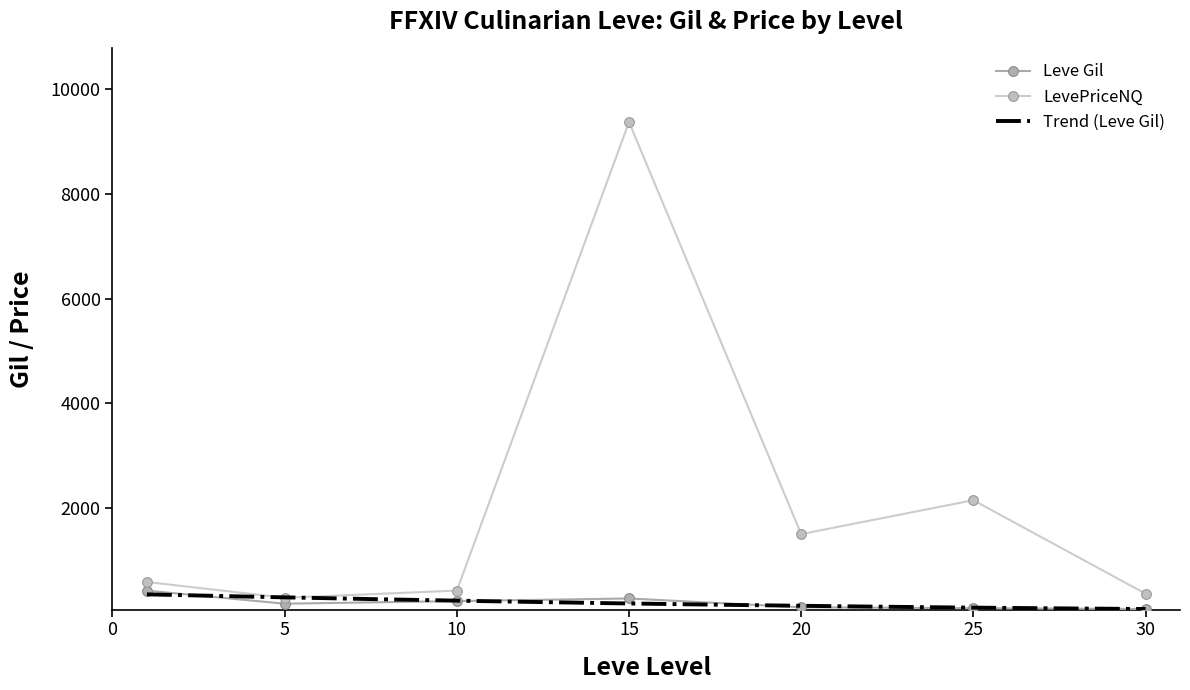

Is the value of Leve Gil at 15 greater than the value of LevePriceNQ at 30?

No